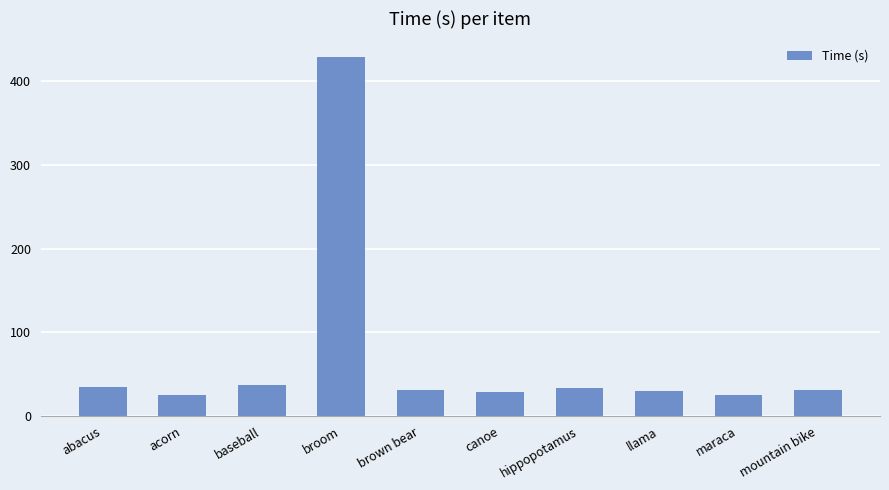

The value at brown bear is 30.8. True or false?

True